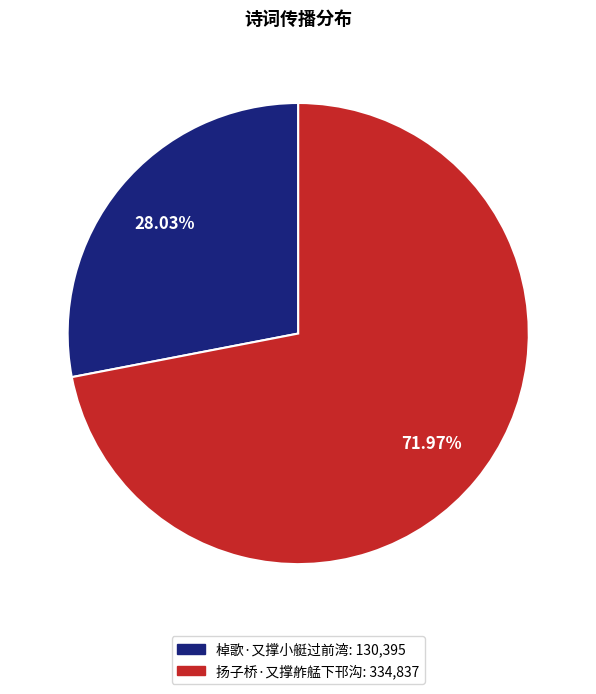

Count the number of slices in the pie.

2